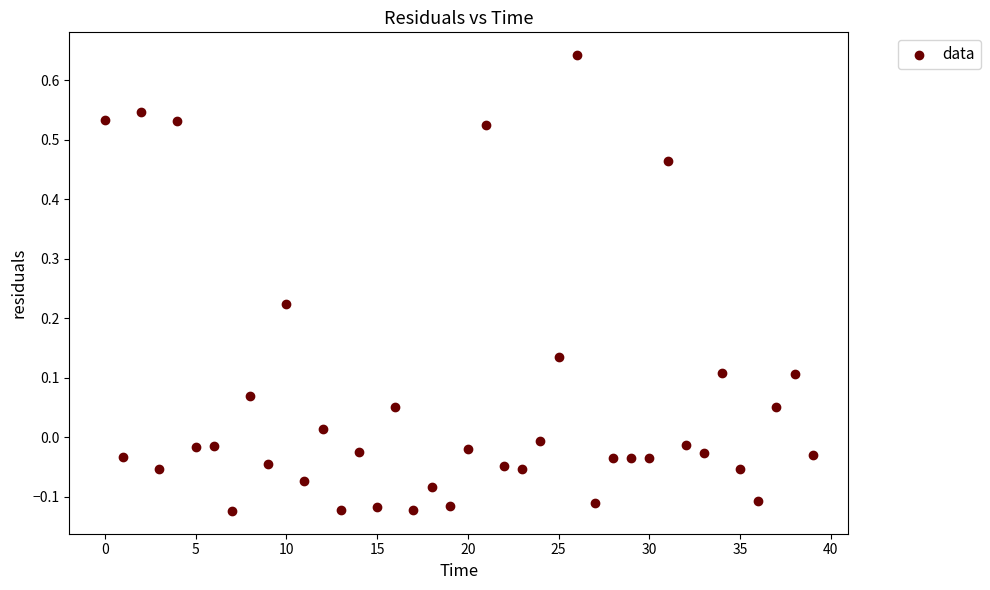

What is the range of Y values (max minus min)?

0.8